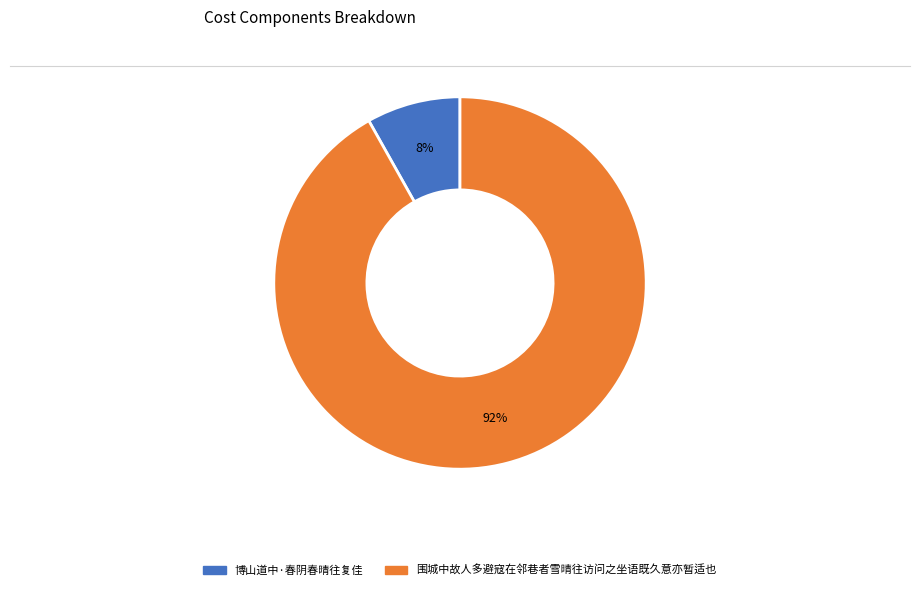

To the nearest percent, what is the average slice percentage?

50%